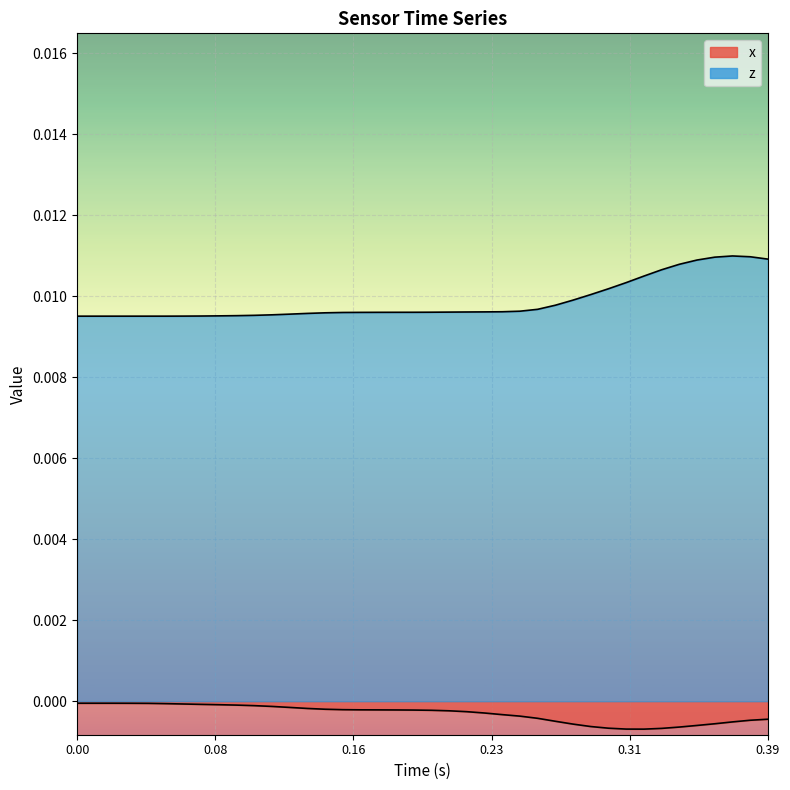

Which series has the largest range (max minus min)?

z